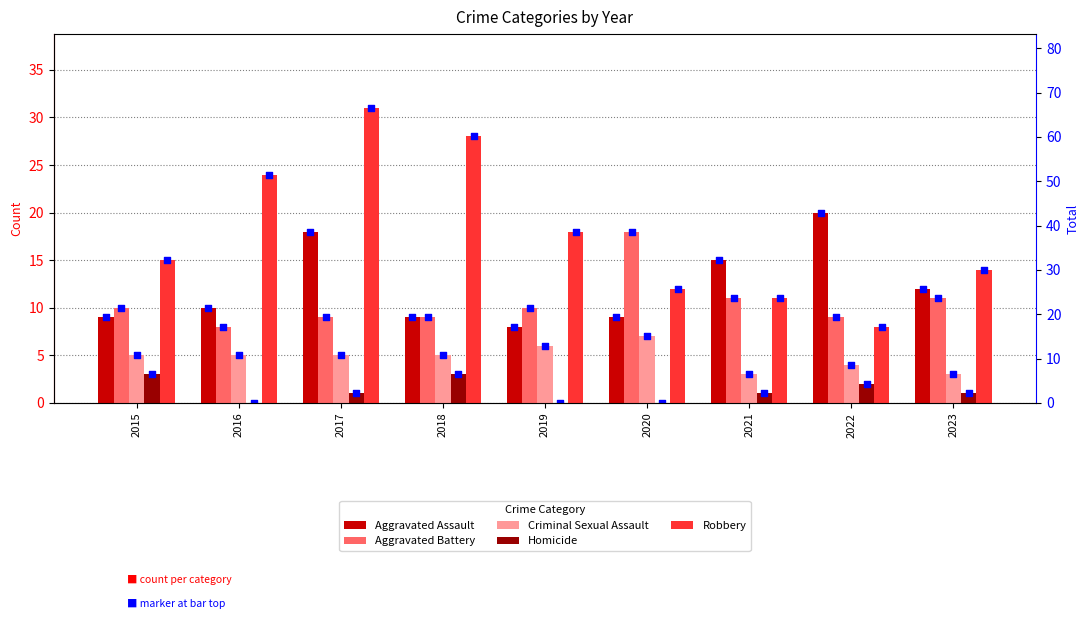

At how many categories does at least one series exceed 15?

6